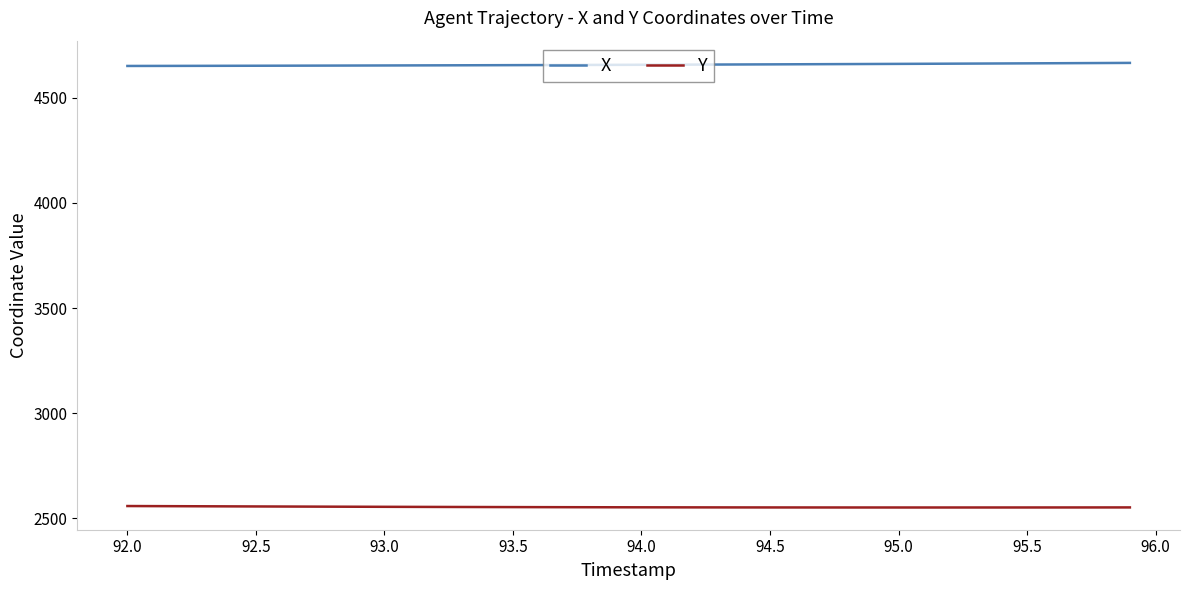

True or false: Y and X intersect in this chart.

False